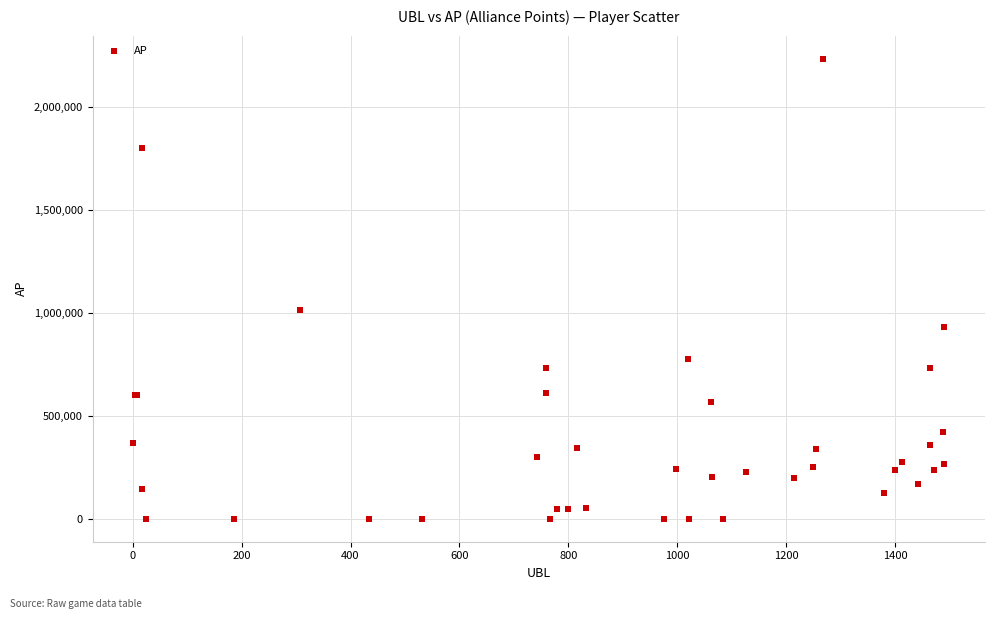

What Y value in the scatter plot is closest to 1117701?

1016196